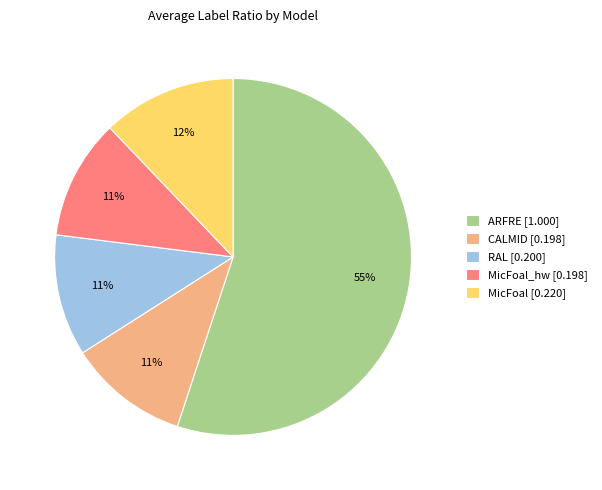

What percentage is the ARFRE [1.000] slice, to the nearest percent?

55%